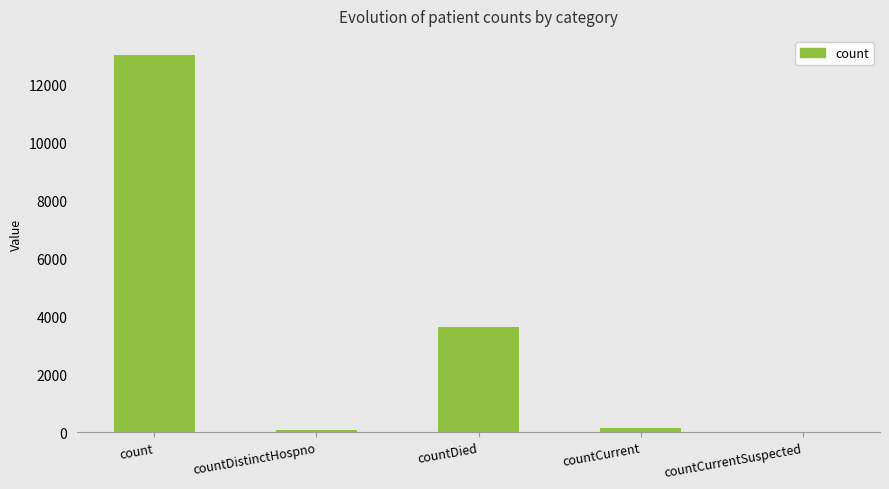

Which category has the highest value across all series?

count